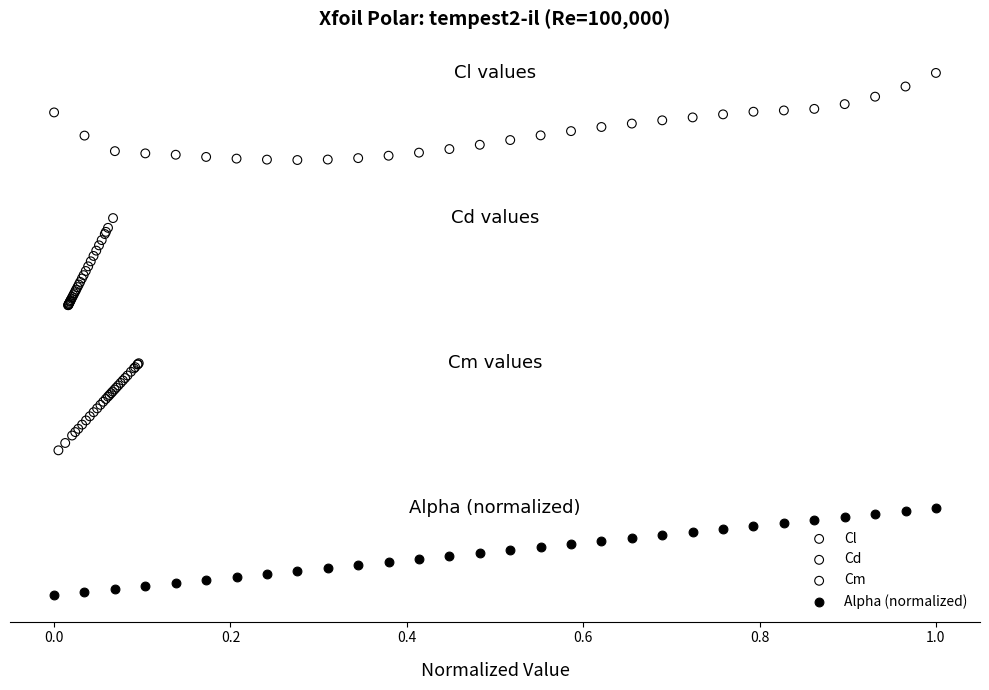

What are all the series names shown in the legend?

Cl, Cd, Cm, Alpha (normalized)